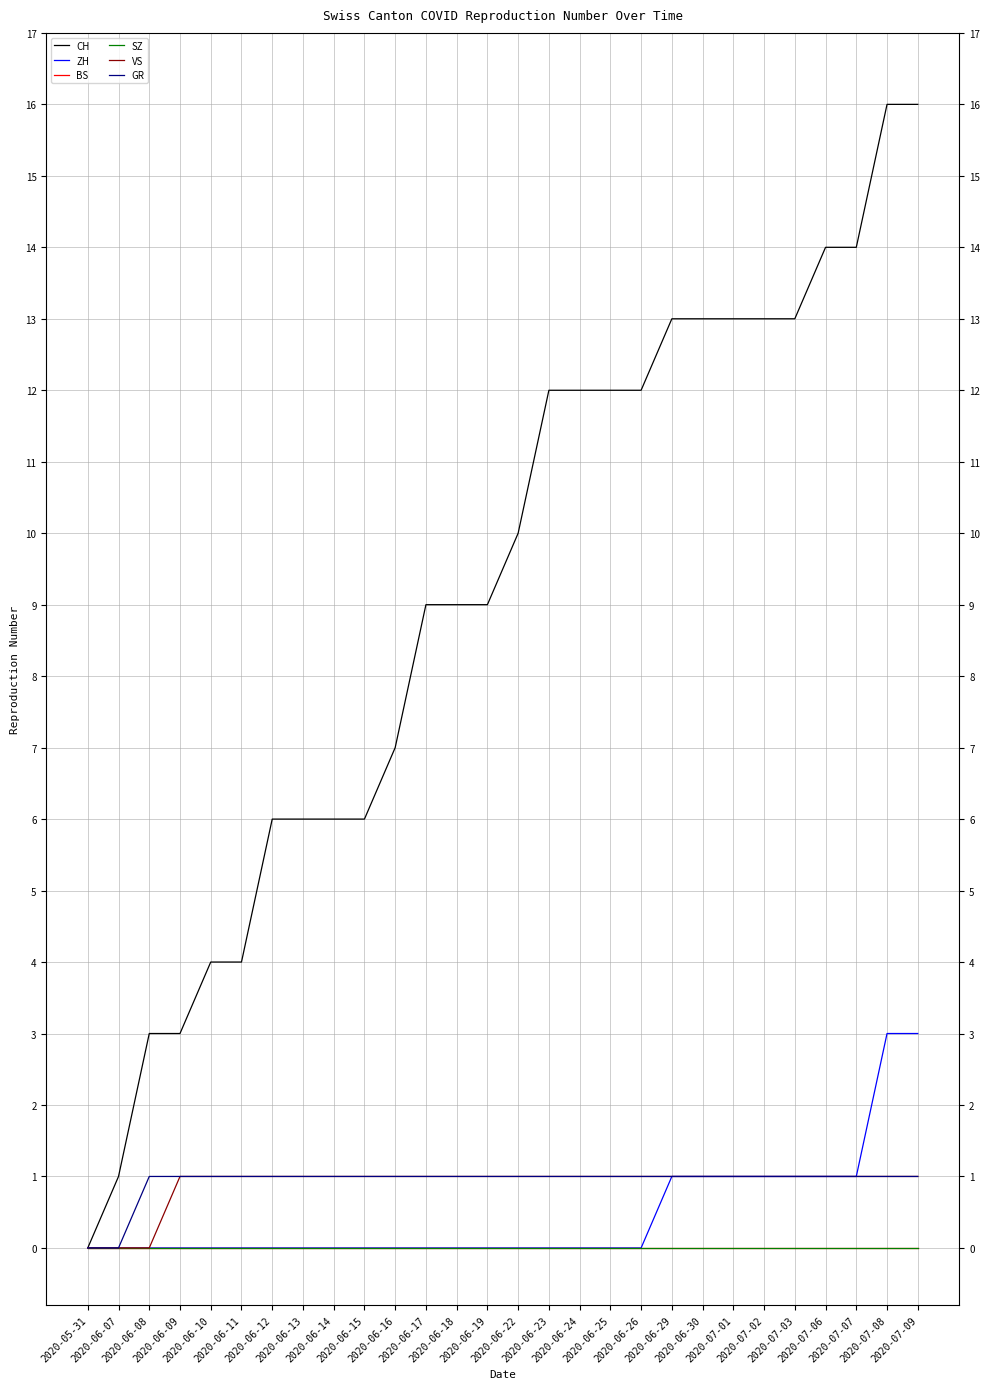

Which has a higher value, 2020-07-03 or 2020-06-16?

2020-07-03